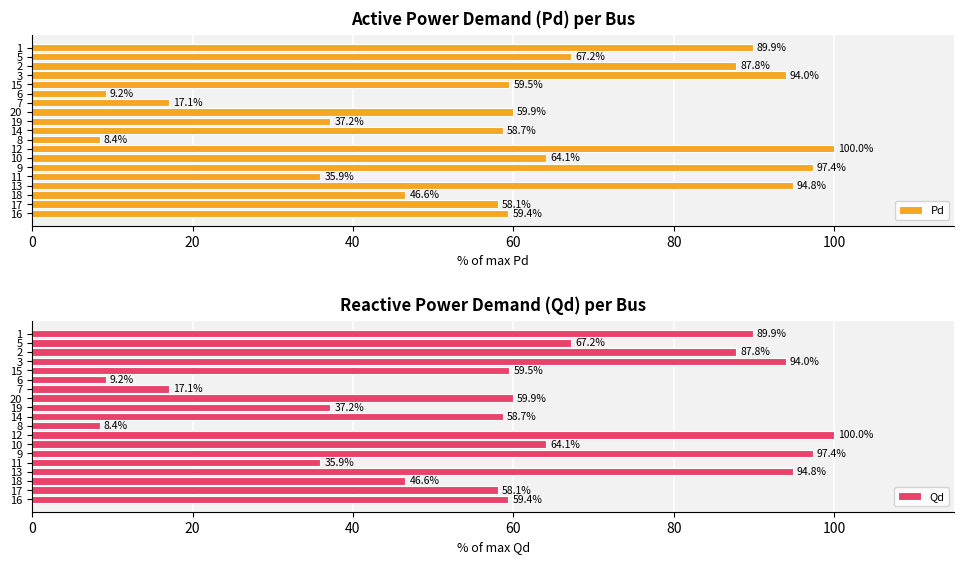

What is the greatest value displayed?

100.0